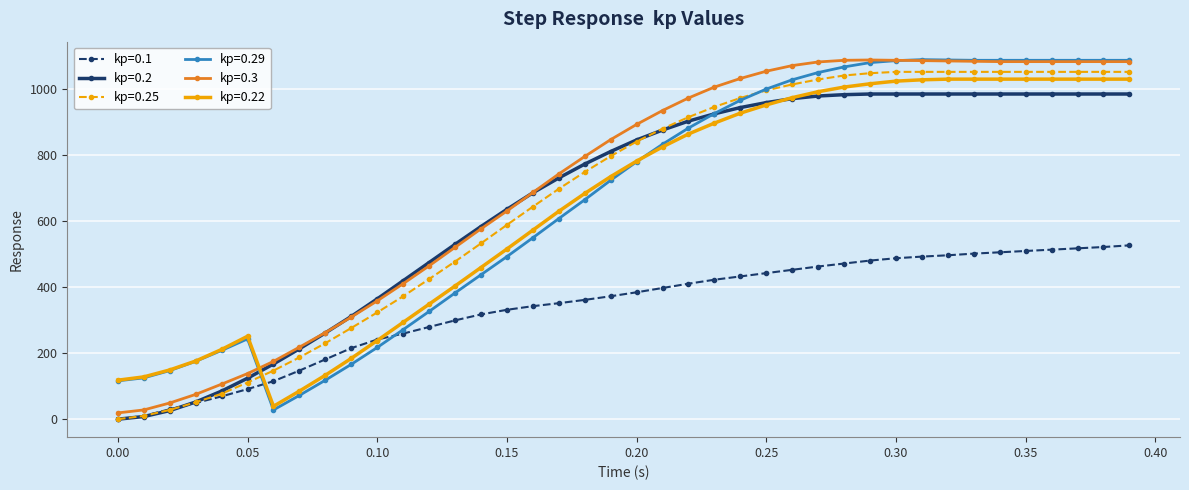

True or false: kp=0.29 has more than 1 points higher than both neighbors.

True